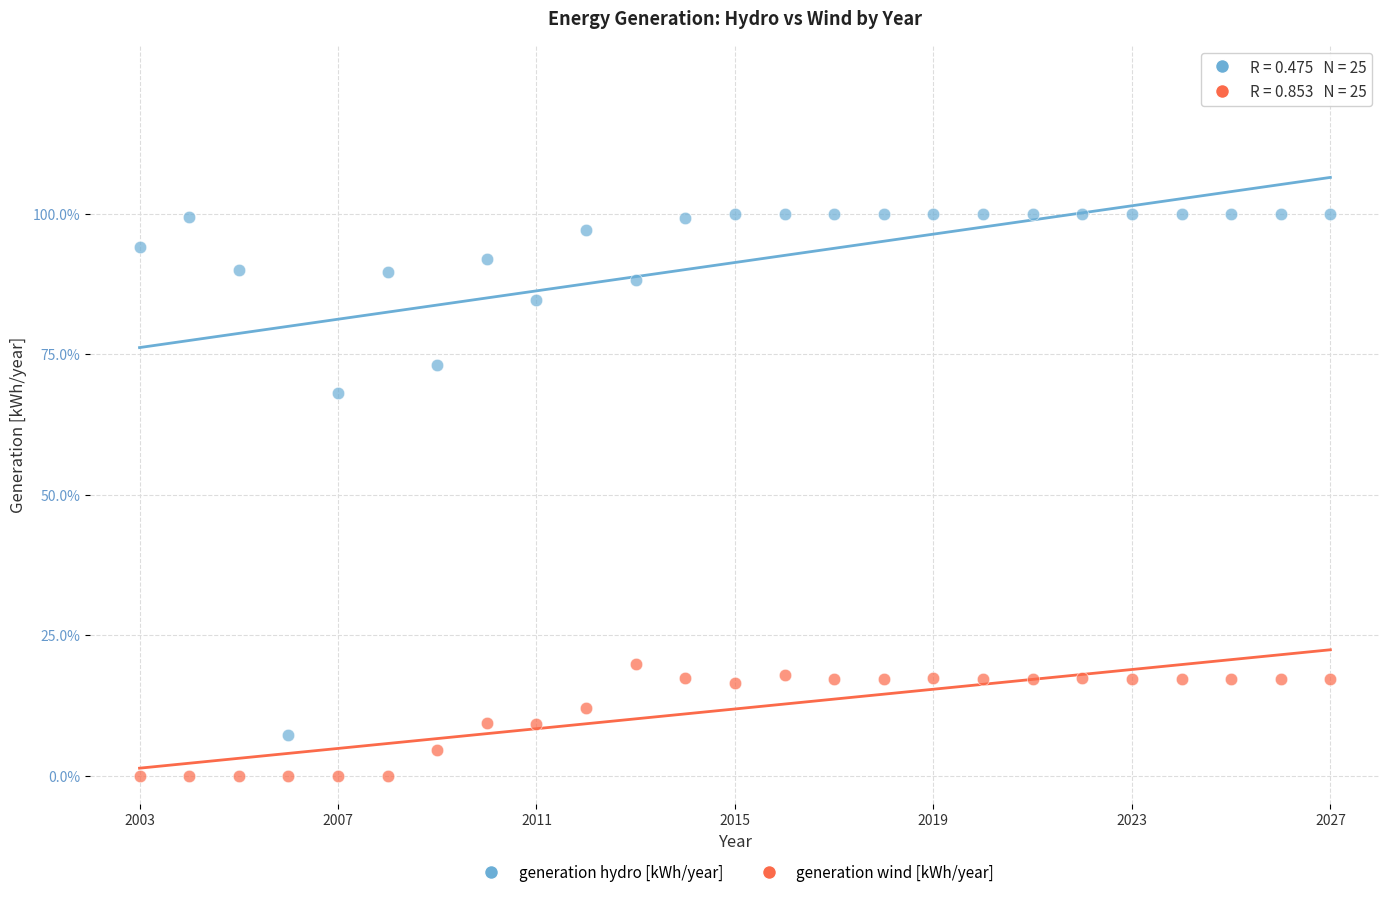

Which series contains the lowest Y value?

generation wind [kWh/year]